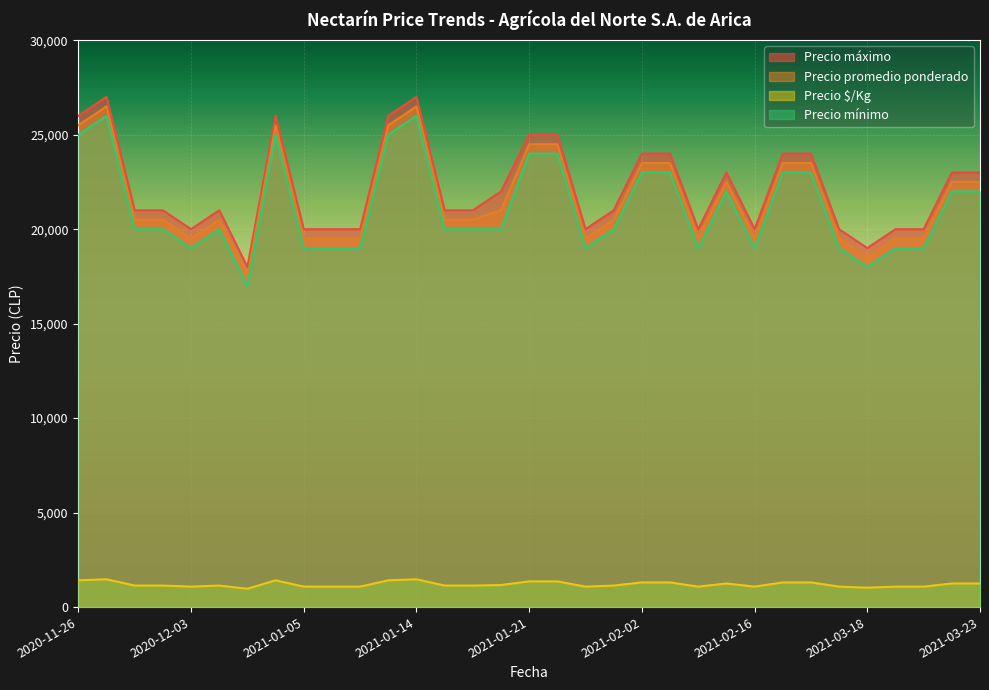

What is the average value of the Precio mínimo series?

21152